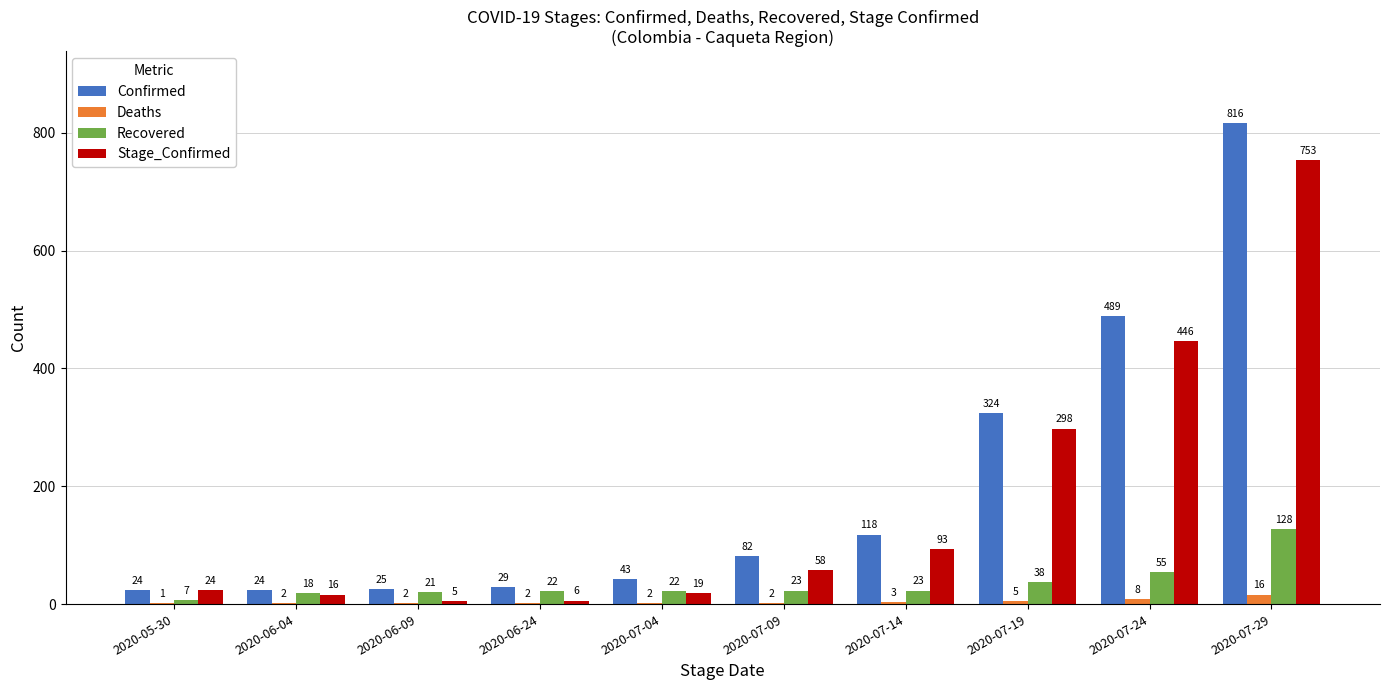

Is the value of Stage_Confirmed at 2020-06-24 greater than the value of Recovered at 2020-07-29?

No